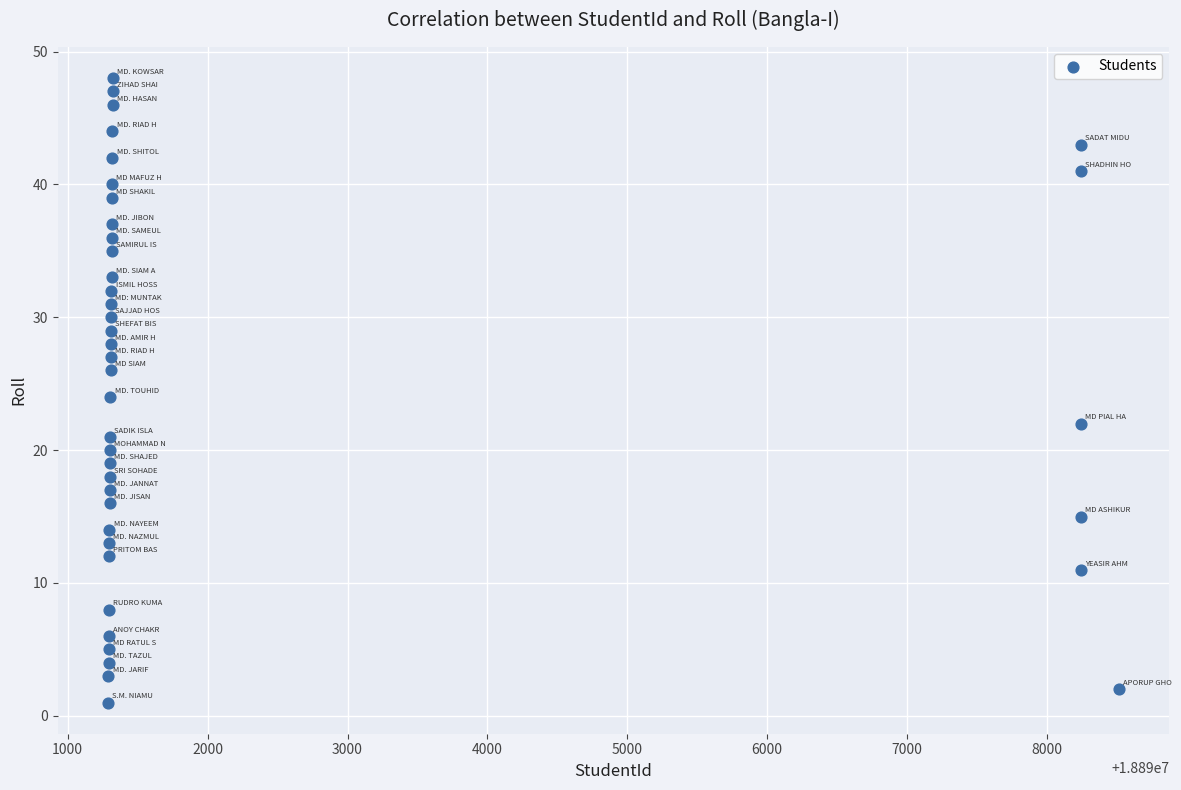

What is the range of X values (max minus min)?

7223